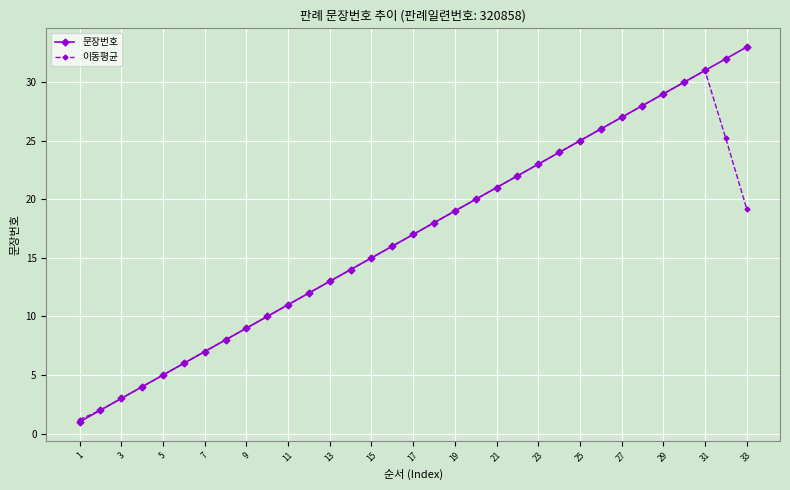

What is the smallest value displayed?

1.0